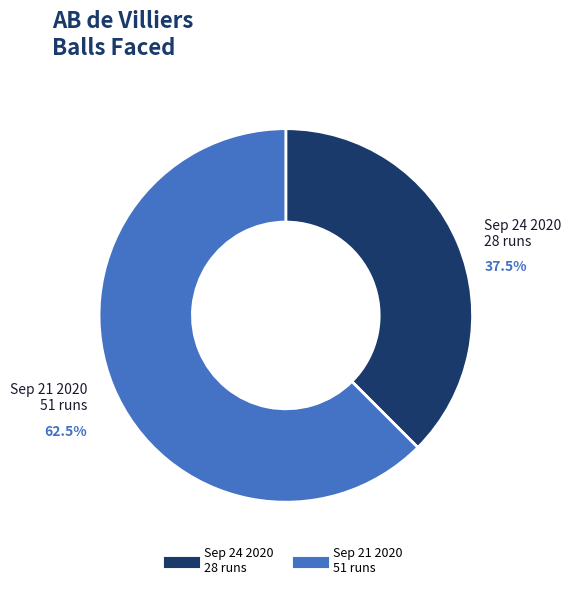

Is there a majority slice in this chart?

Yes